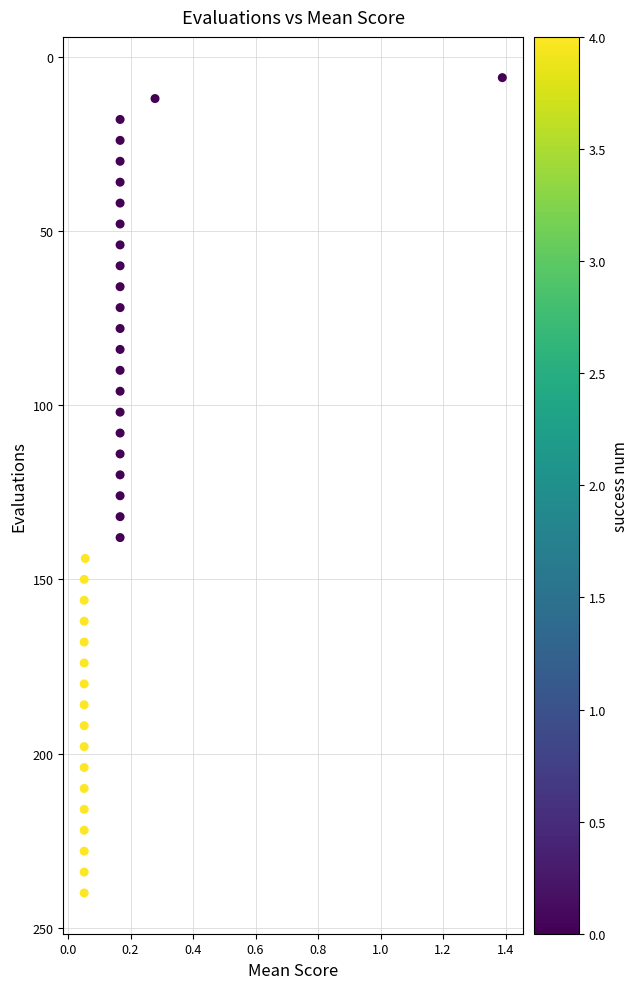

What is the range of Y values (max minus min)?

234